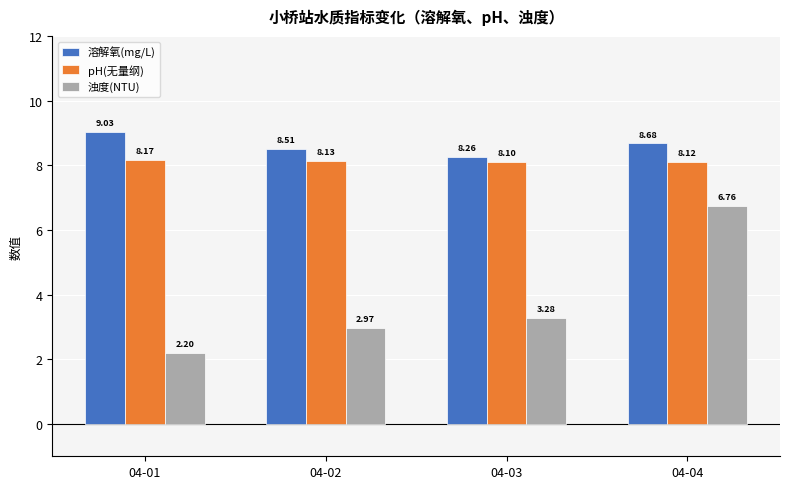

Which category has the highest value in the 浊度(NTU) series?

04-04